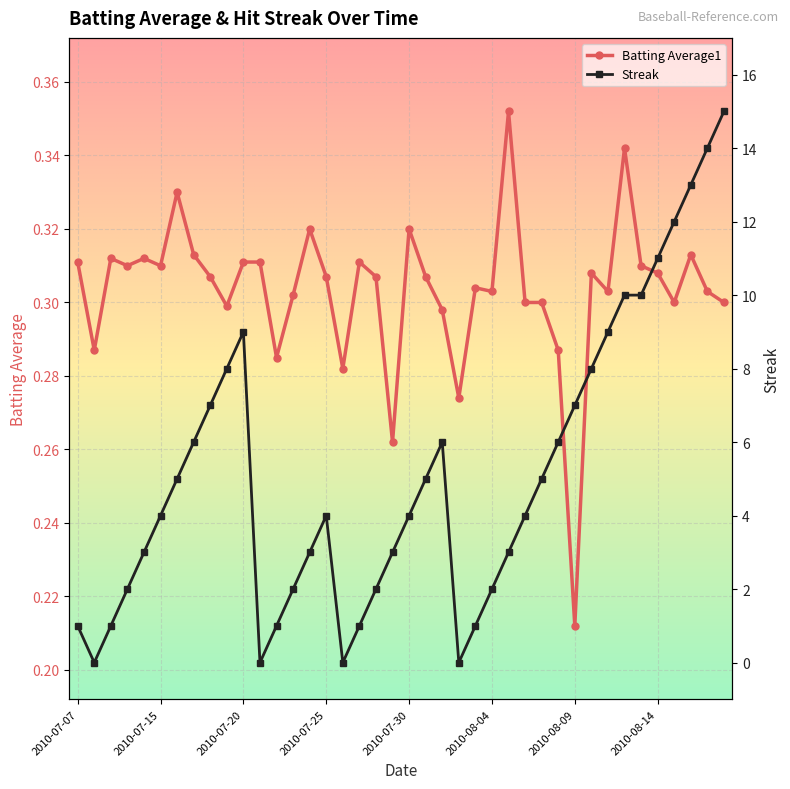

What is the highest value of the Streak series?

15.0